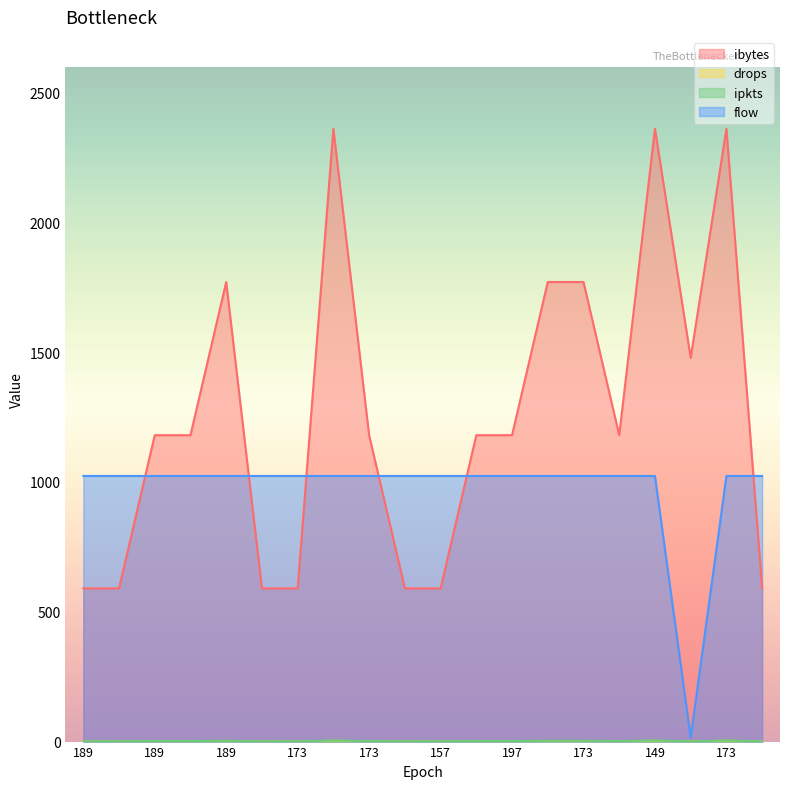

Does the chart display data point markers on the line(s)?

No